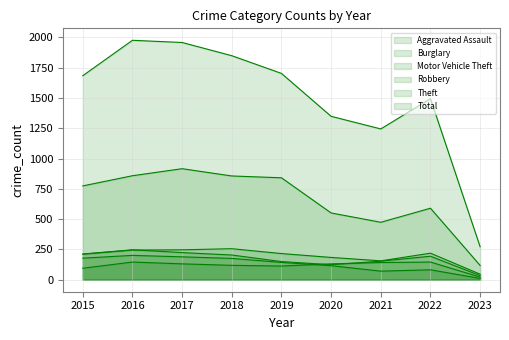

Which series has the largest range (max minus min)?

Total